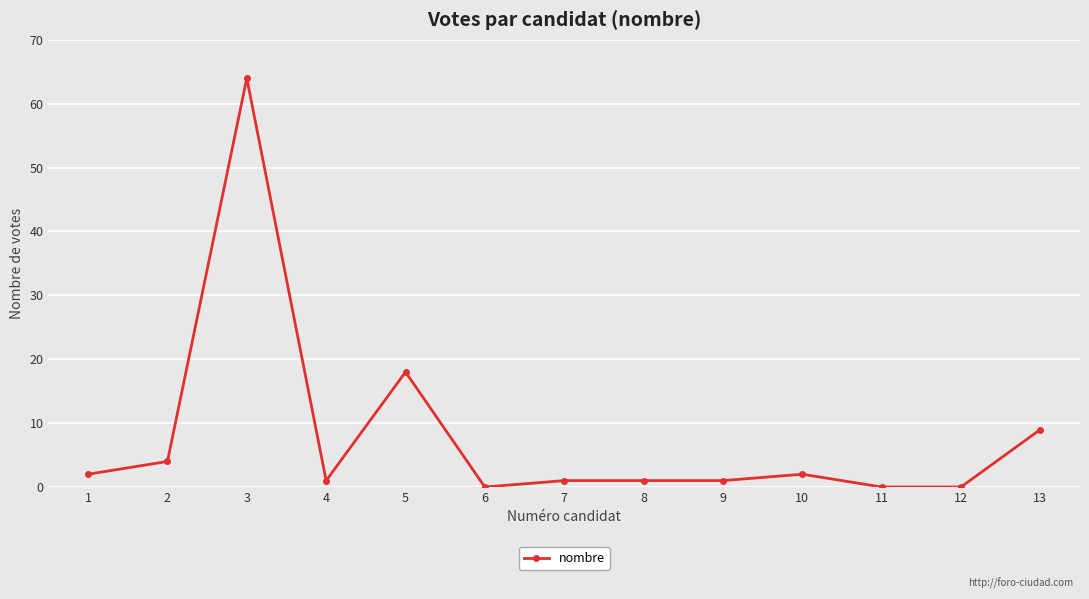

At which category does the data reach its first local peak?

3